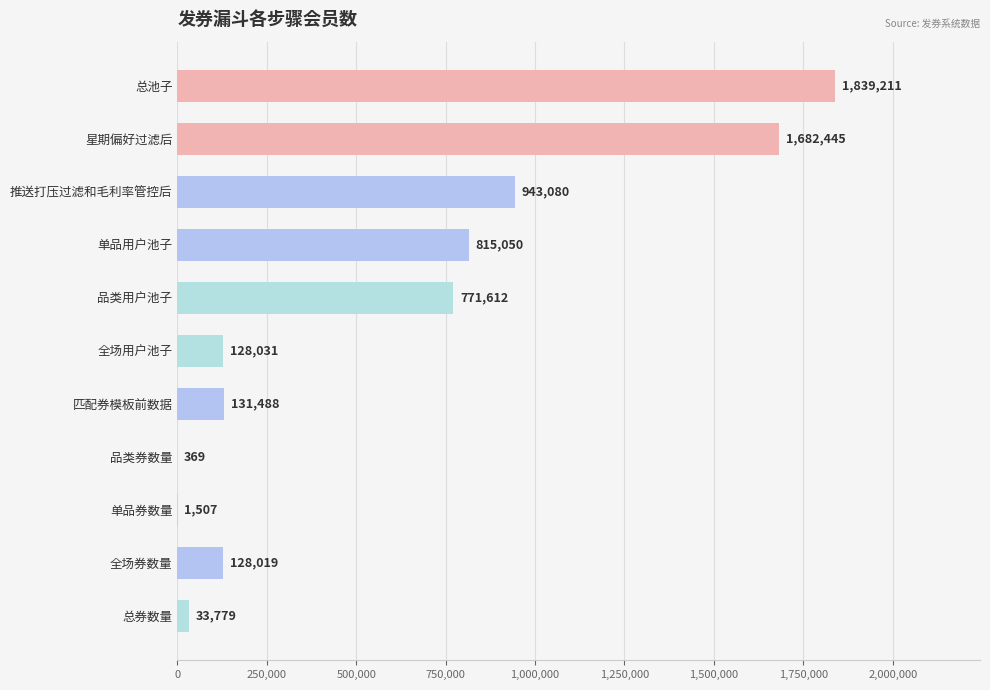

The value at 推送打压过滤和毛利率管控后 is 943080. True or false?

True